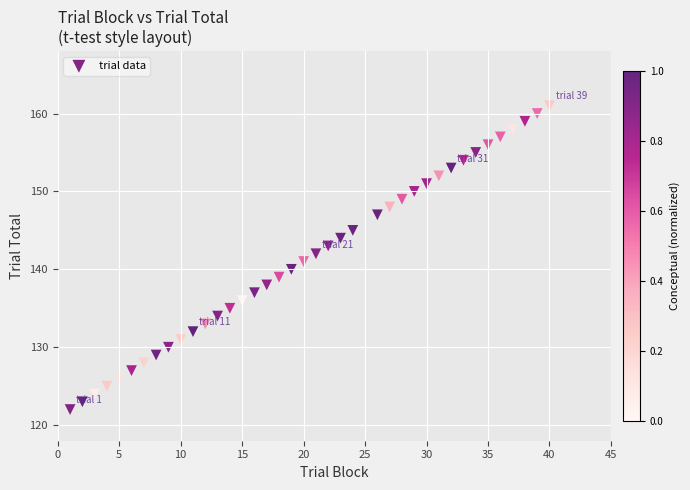

What is the range of X values (max minus min)?

39